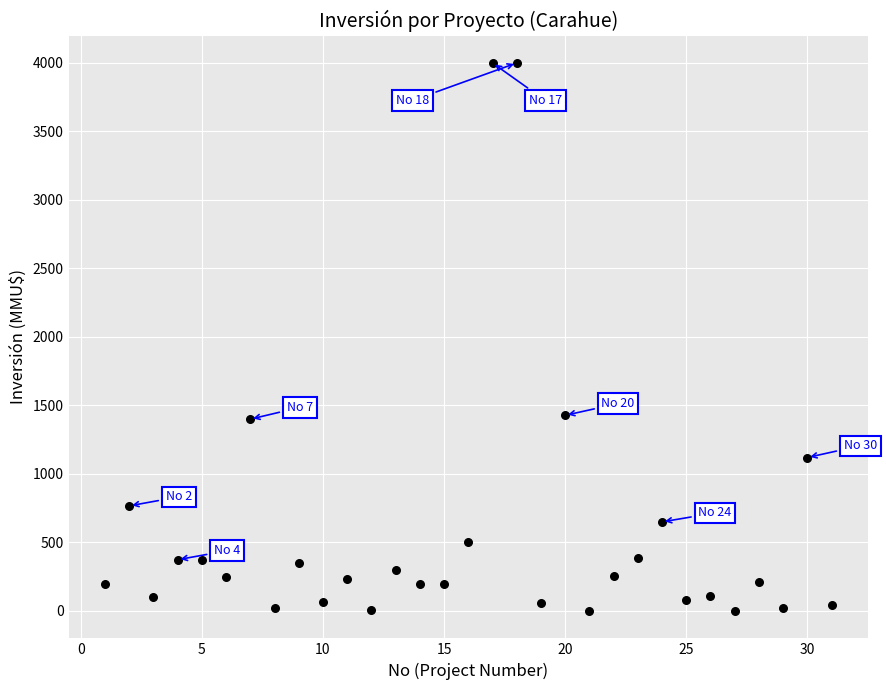

What is the range of X values (max minus min)?

30